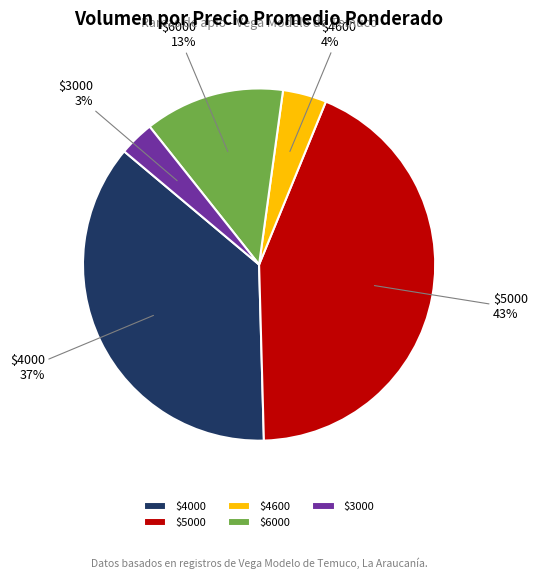

The $4600 slice represents 10% of the pie. True or false?

False